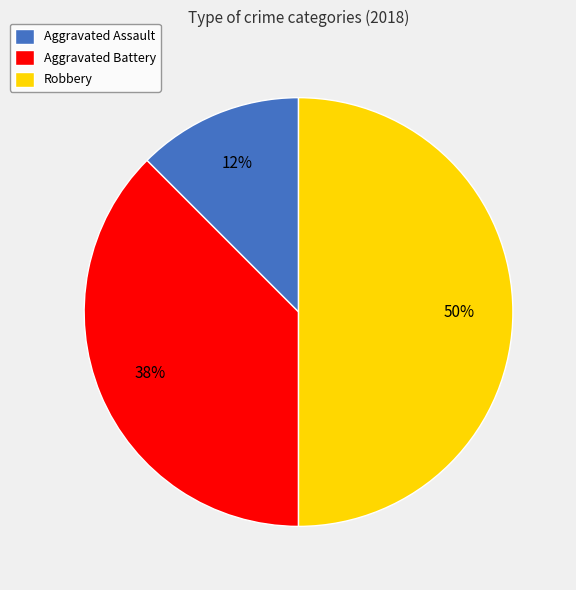

Approximately how many times larger is the value at Aggravated Assault compared to Aggravated Battery?

0.3